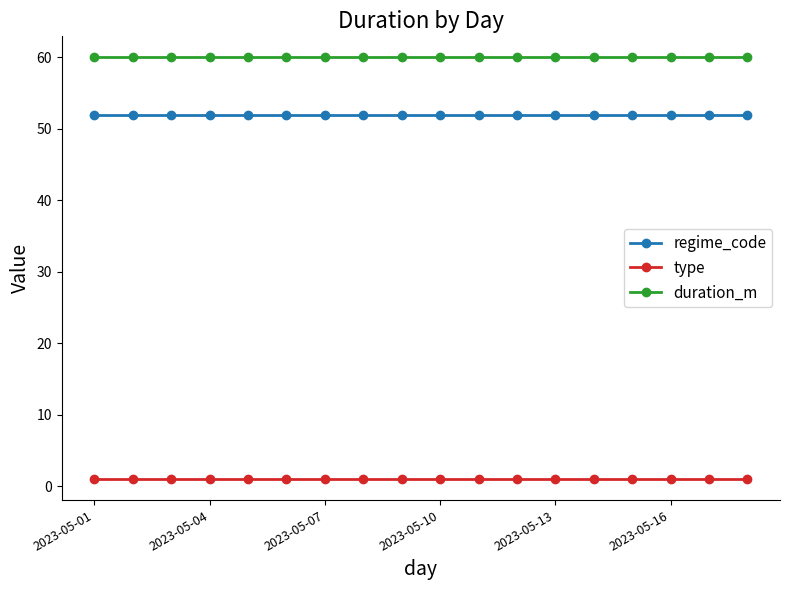

Which series has the largest total across all categories?

duration_m